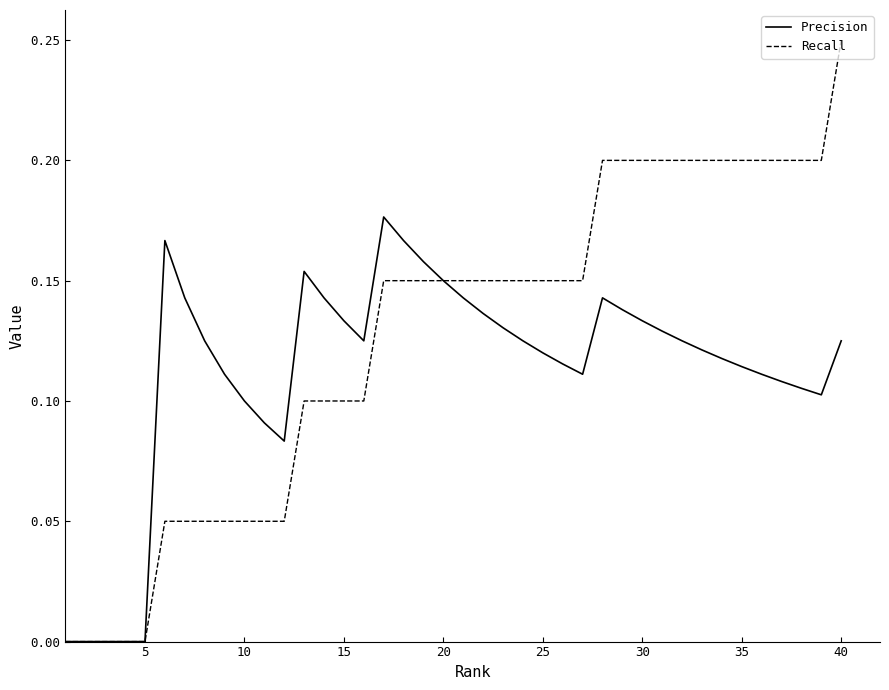

Which series has the largest total across all categories?

Recall